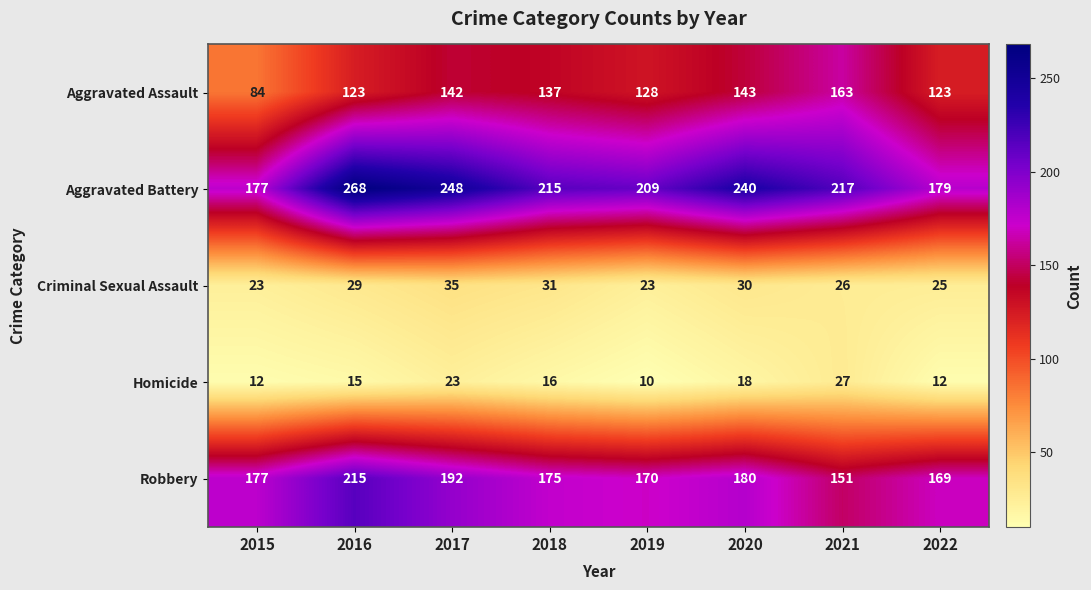

Which series has the largest total across all categories?

Aggravated Battery